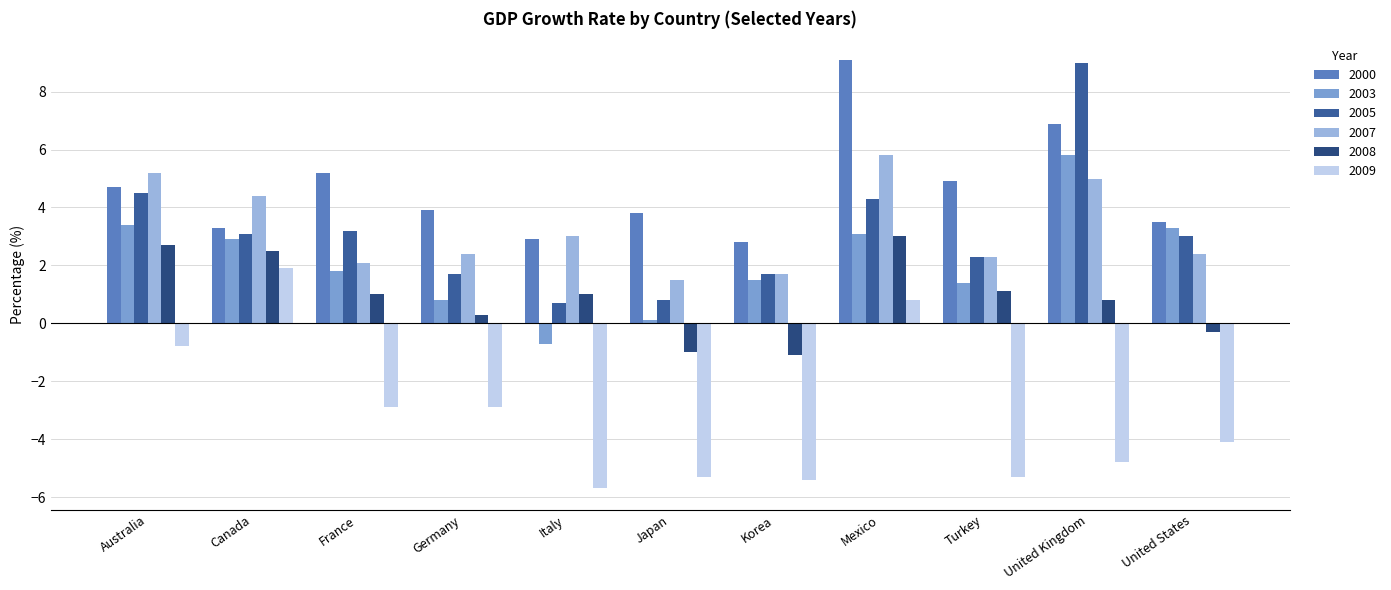

Is it true that 2007 equals 2.3 at Turkey?

True